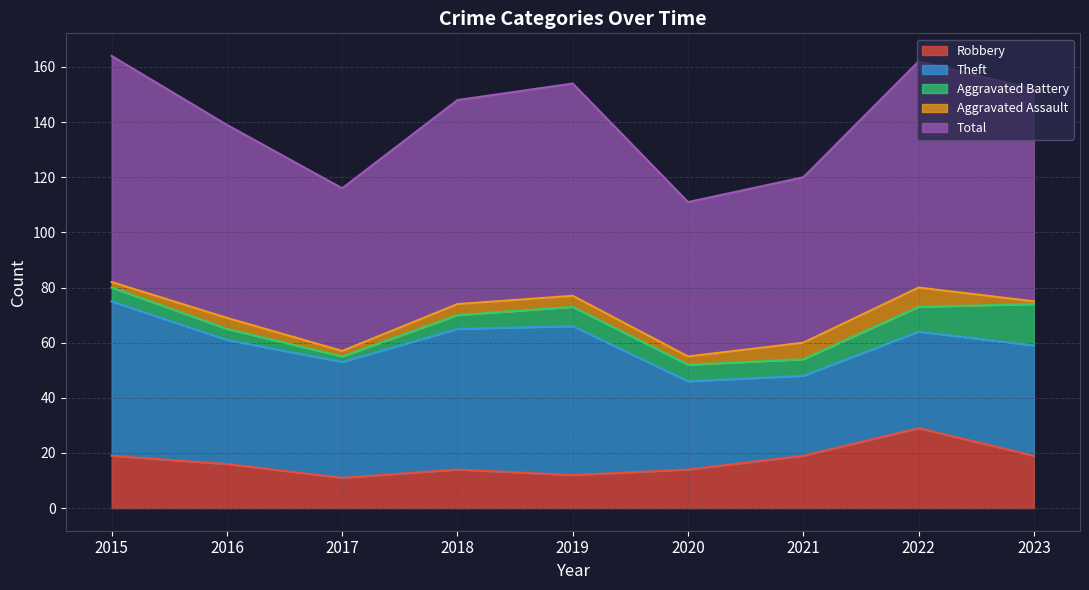

At which label does Aggravated Assault reach its peak?

2022